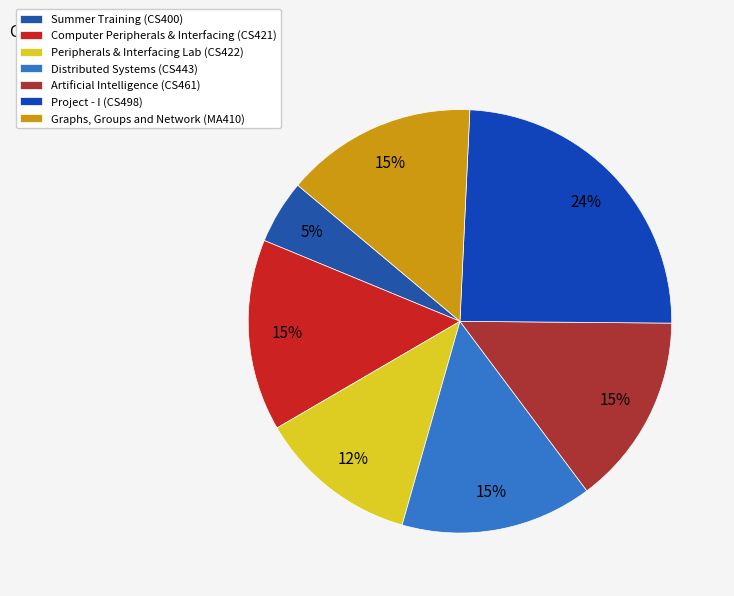

What is the largest slice in the pie chart?

Project - I (CS498)